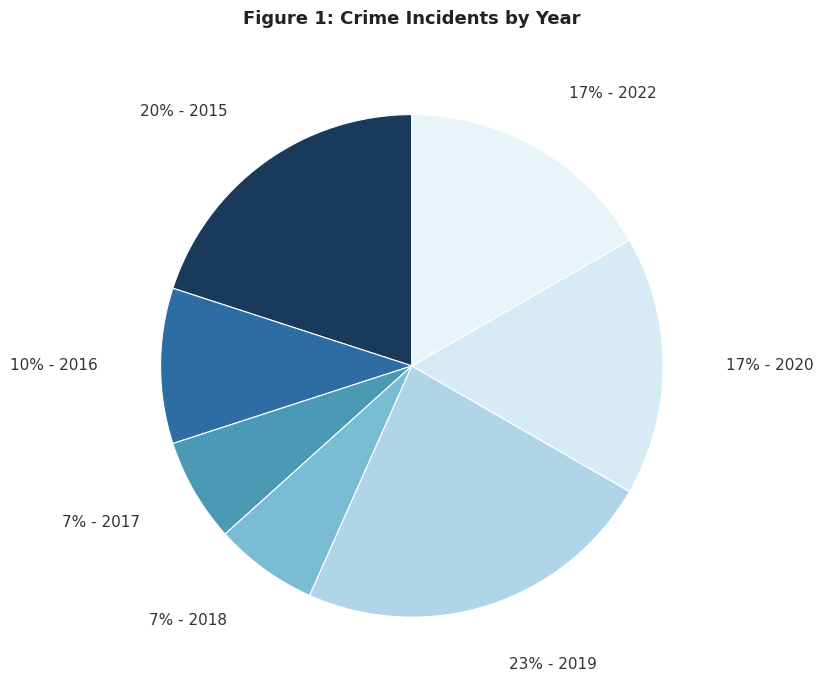

The 17% - 2020 slice represents 17% of the pie. True or false?

True